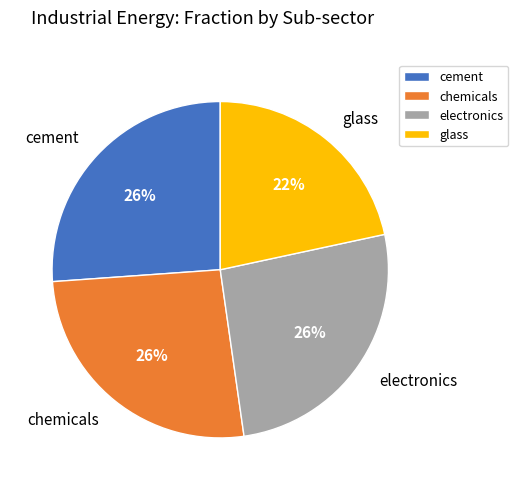

To the nearest percent, what is the difference between the glass and electronics slice percentages?

4%